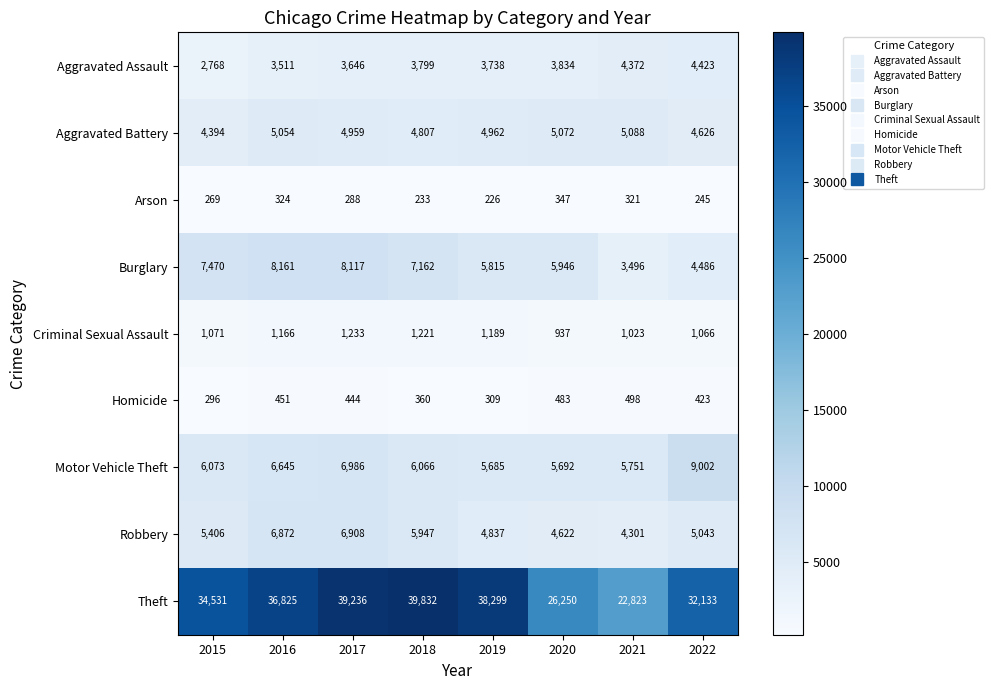

The value of Arson at 2019 is 393. True or false?

False